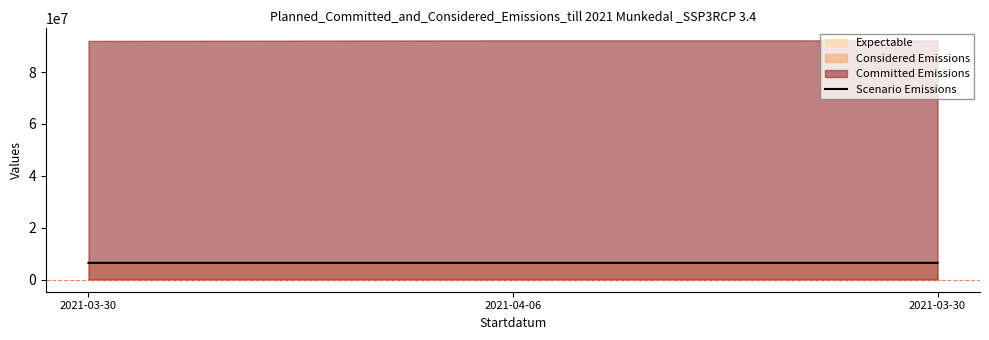

List the labels in order of value, largest first.

2021-04-06, 2021-03-30, 2021-03-30